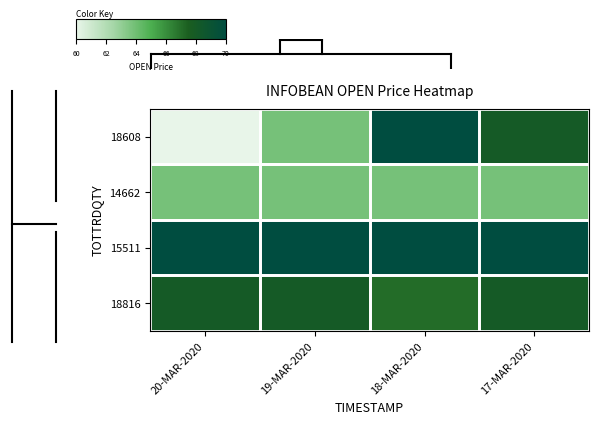

Between 19-MAR-2020 and 17-MAR-2020, which series saw the biggest shift?

18608